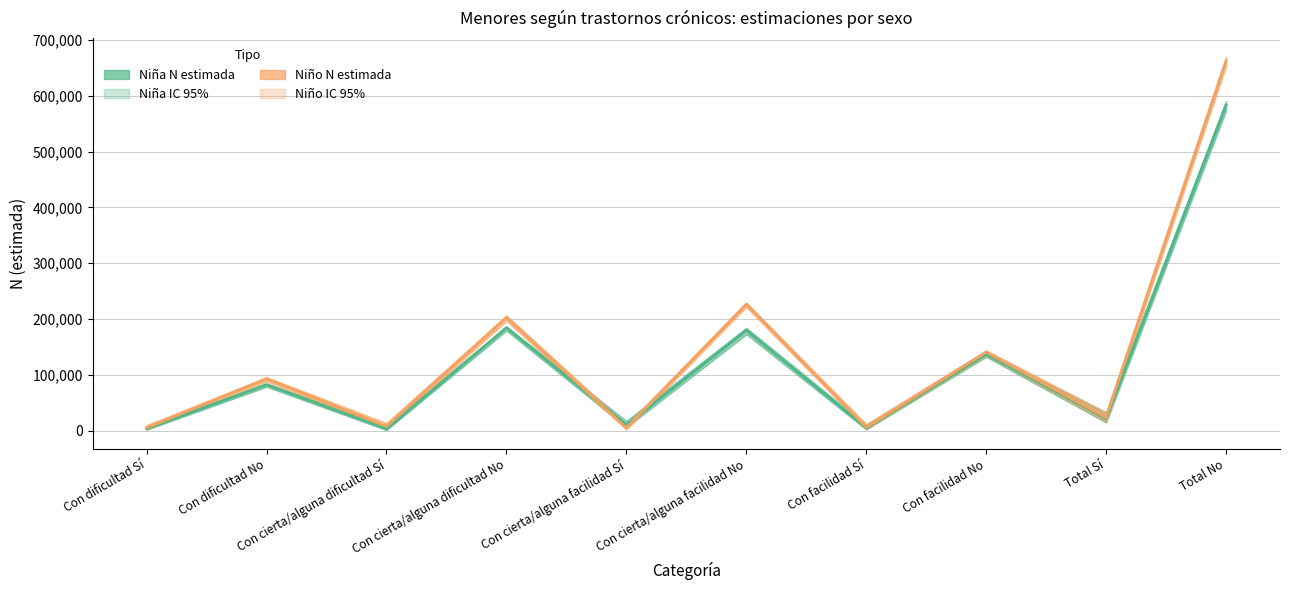

True or false: Niño N estimada and Niña N estimada intersect in this chart.

True